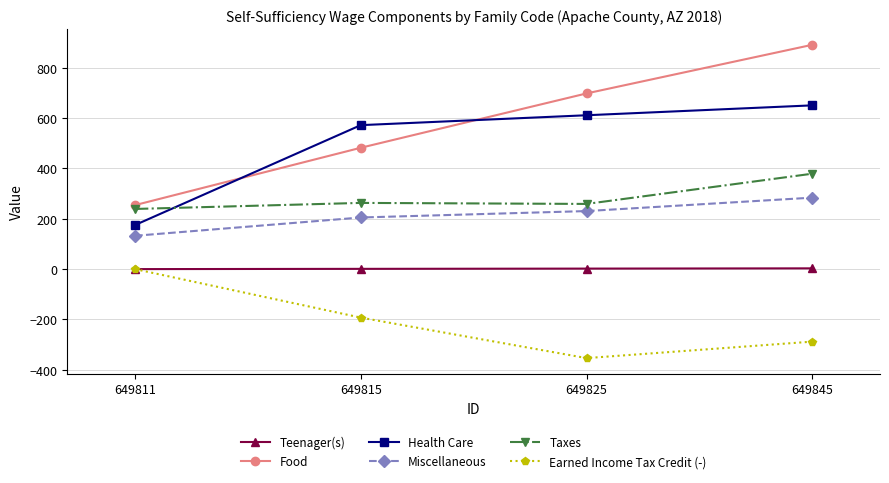

What is the value of the Earned Income Tax Credit (-) point at the 4th from the left?

-288.3